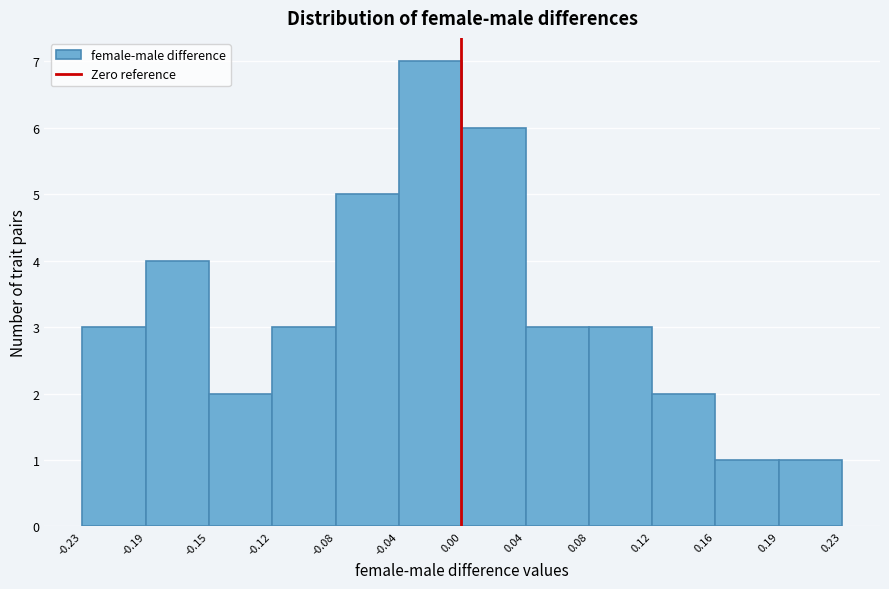

How tall is the bar that spans -0.08 to -0.04 on the x-axis? The values are not printed on the chart, so give them approximately, as read against the axis.

5